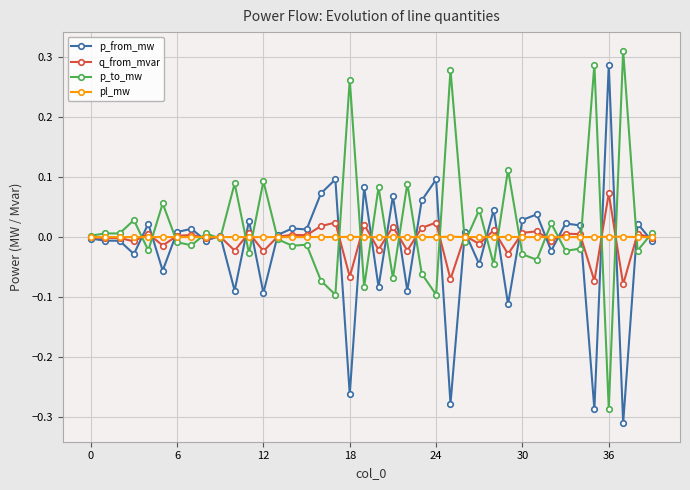

True or false: p_from_mw has more than 2 points higher than both neighbors.

True